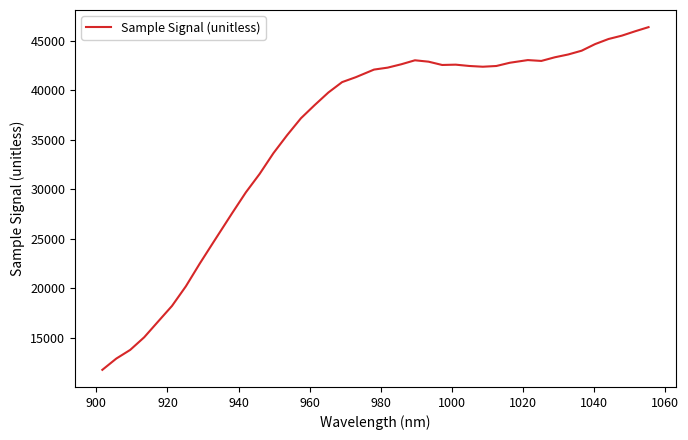

What is the minimum value shown in the chart?

11737